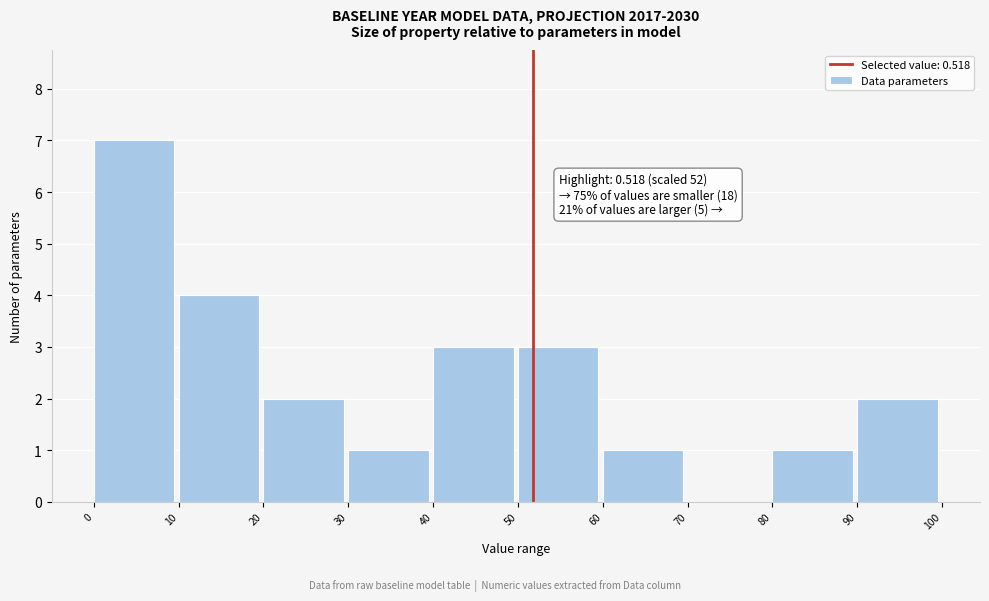

Which range on the x-axis has the tallest bar?

0 to 10